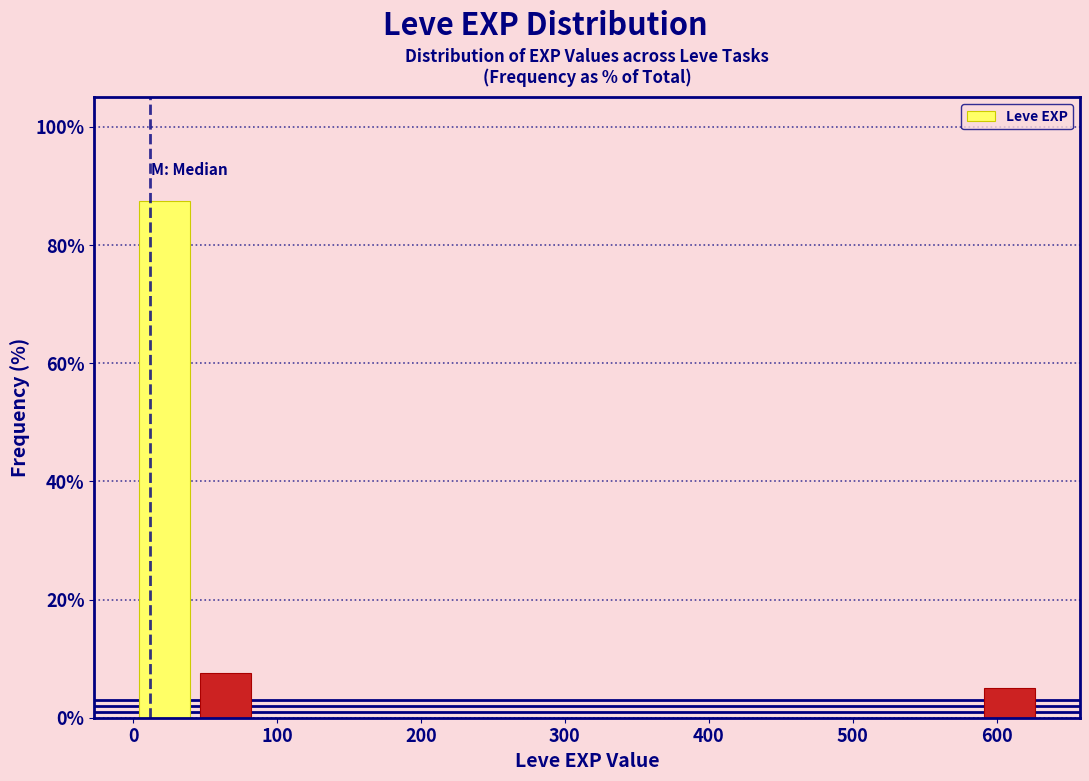

Reading left to right, list every bar in this chart as the range it spans on the x-axis followed by its height. Neither the bar edges nor the heights are printed on the chart, so give them approximately, as read against the axes.

0 to 40: 88
40 to 80: 8
80 to 130: 0
130 to 170: 0
170 to 210: 0
210 to 250: 0
250 to 290: 0
290 to 340: 0
340 to 380: 0
380 to 420: 0
420 to 460: 0
460 to 500: 0
500 to 550: 0
550 to 590: 0
590 to 630: 6